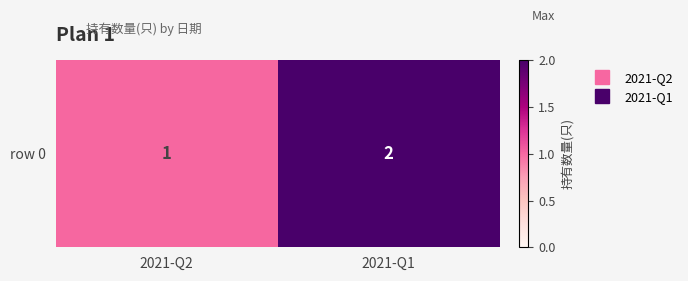

Between 2021-Q1 and 2021-Q2, which is larger?

2021-Q1